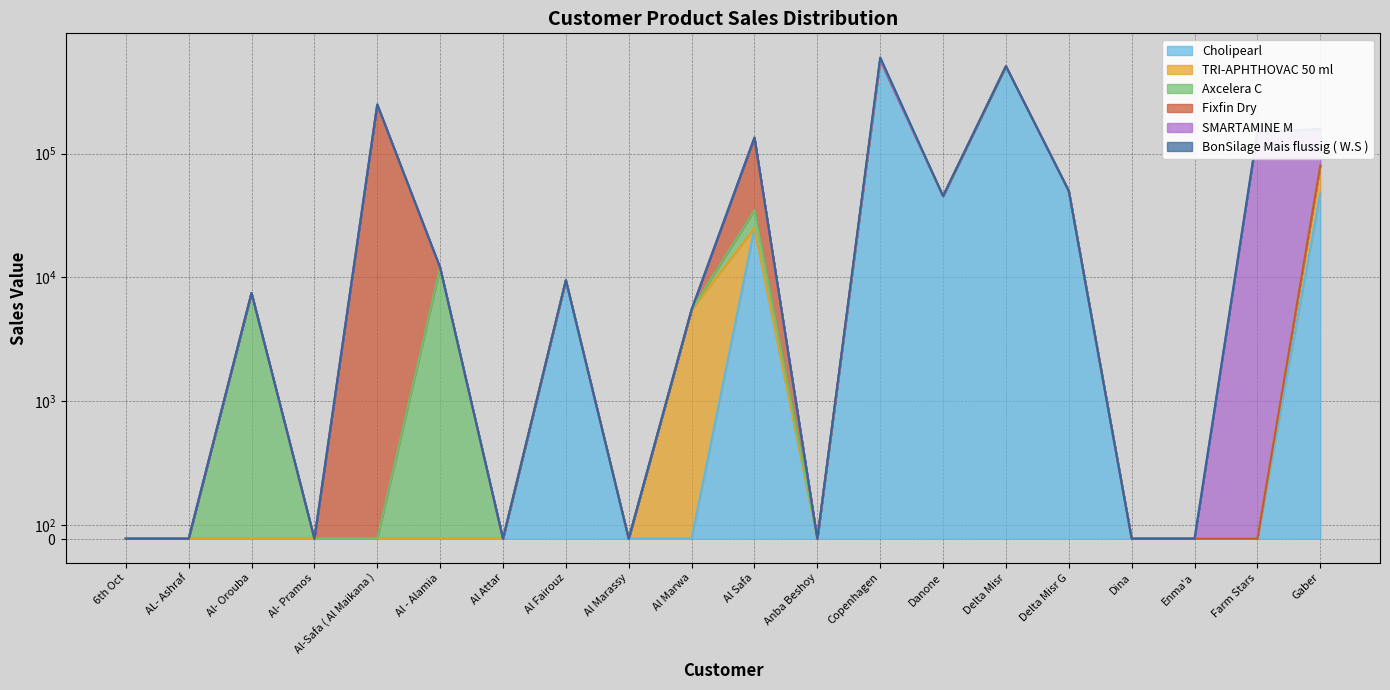

How many lines are shown in the chart?

6